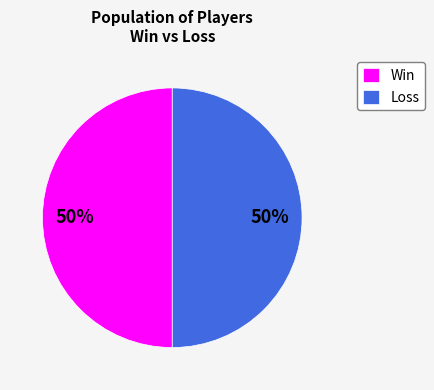

To the nearest percent, what is the combined percentage of Loss and Win?

100%